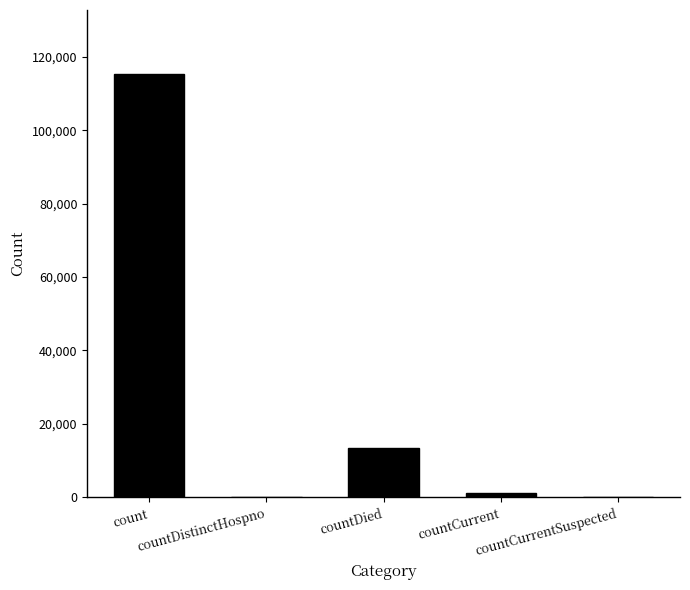

What is the sum of all values?

129951